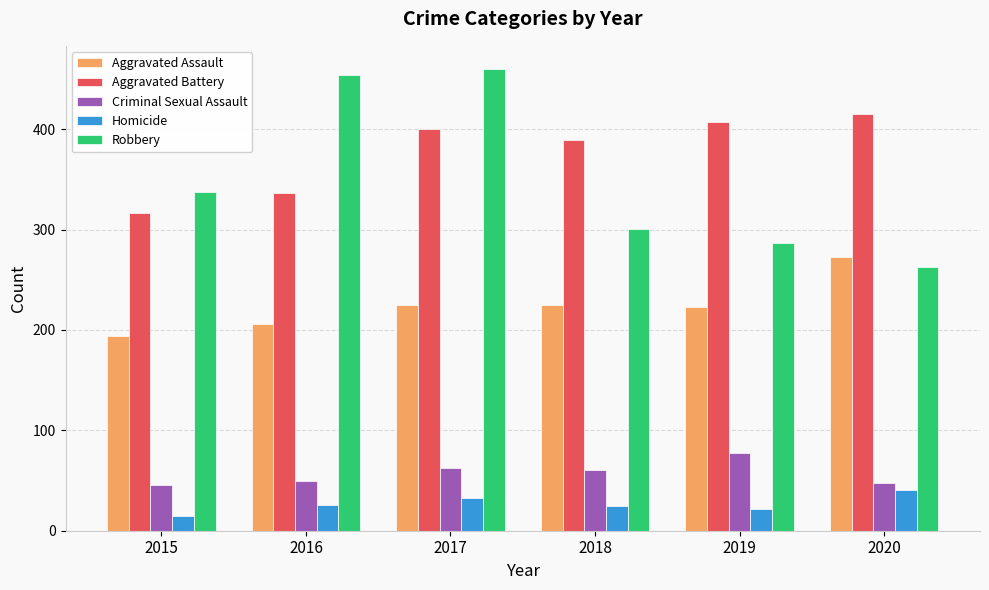

How many series are shown in this chart?

5